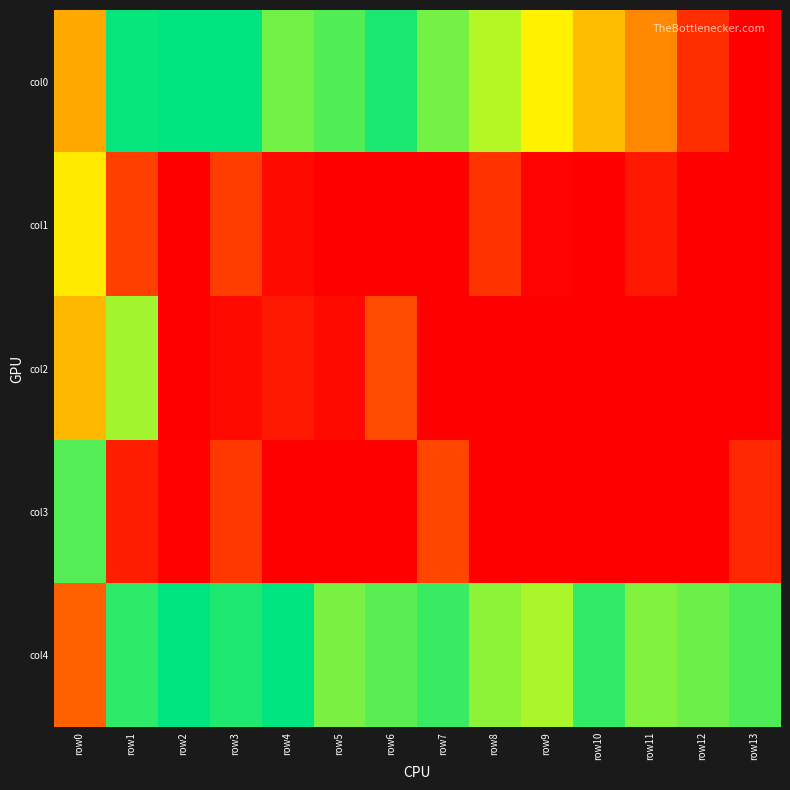

List the series in order of their peak value, highest first.

col0, col4, col3, col2, col1